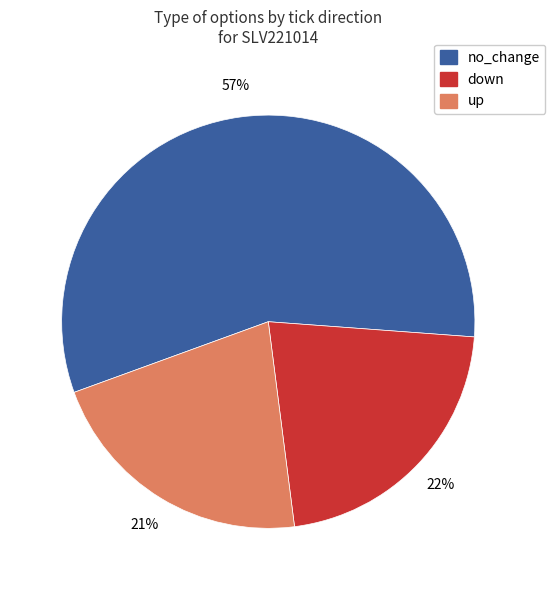

Does any single category account for the majority?

Yes